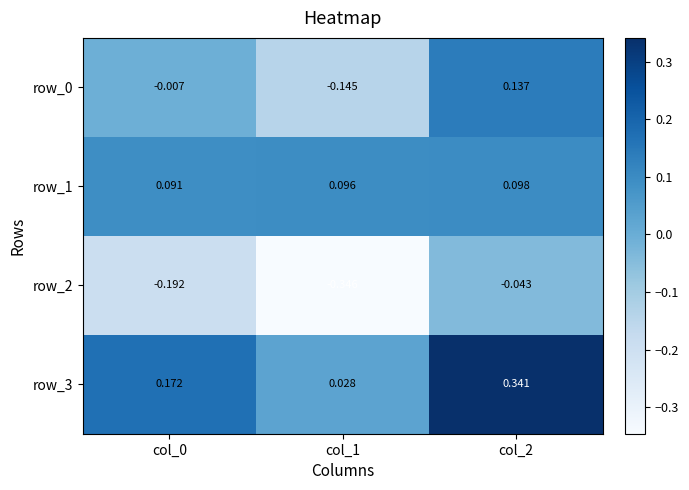

At how many categories does at least one series exceed 0?

3